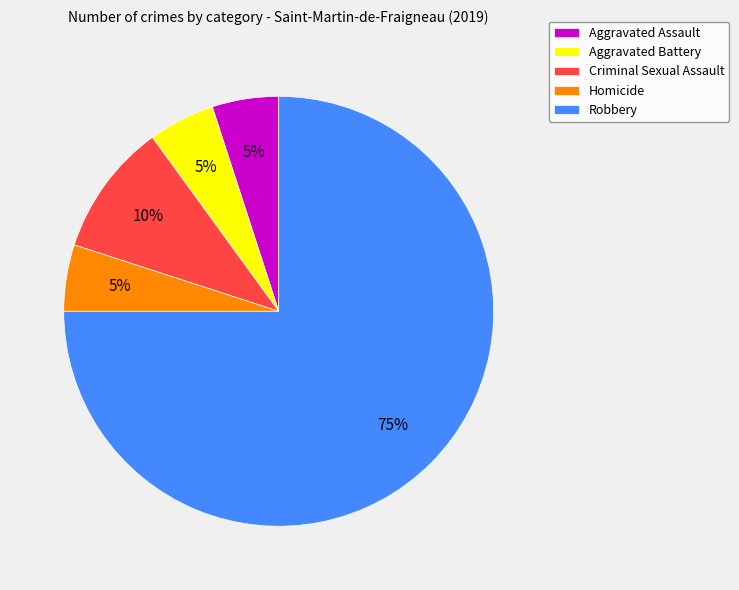

Which slice represents more than half of the pie?

Robbery